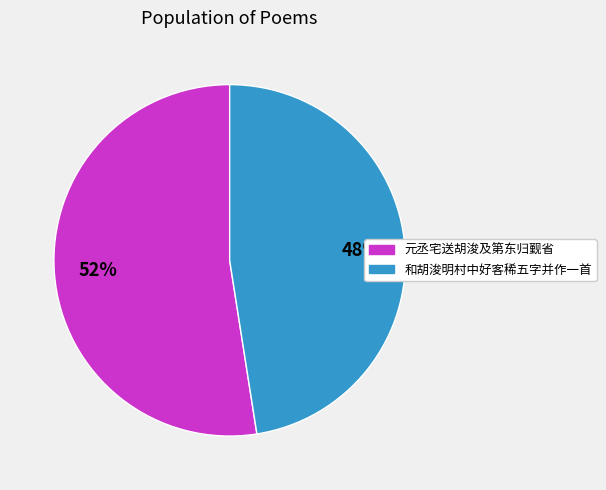

To the nearest percent, what is the average slice percentage?

50%